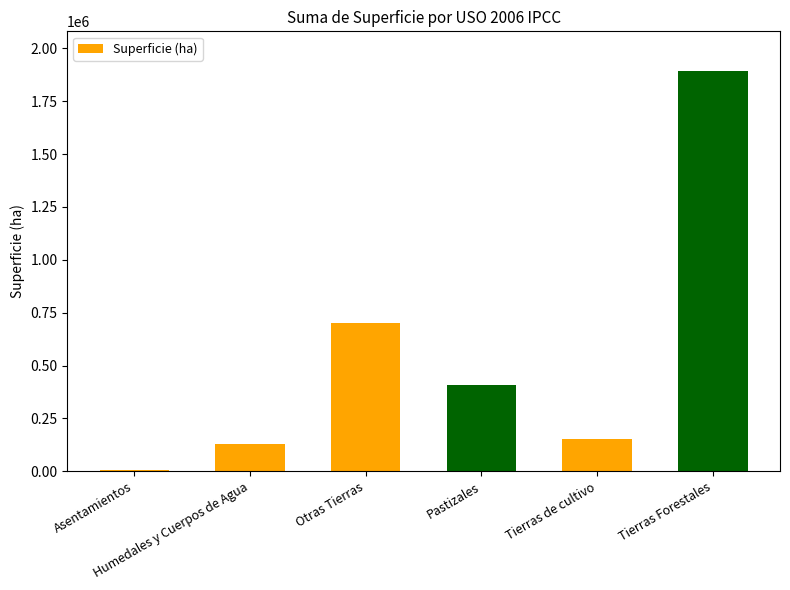

List the labels in order of value, largest first.

Tierras Forestales, Otras Tierras, Pastizales, Tierras de cultivo, Humedales y Cuerpos de Agua, Asentamientos